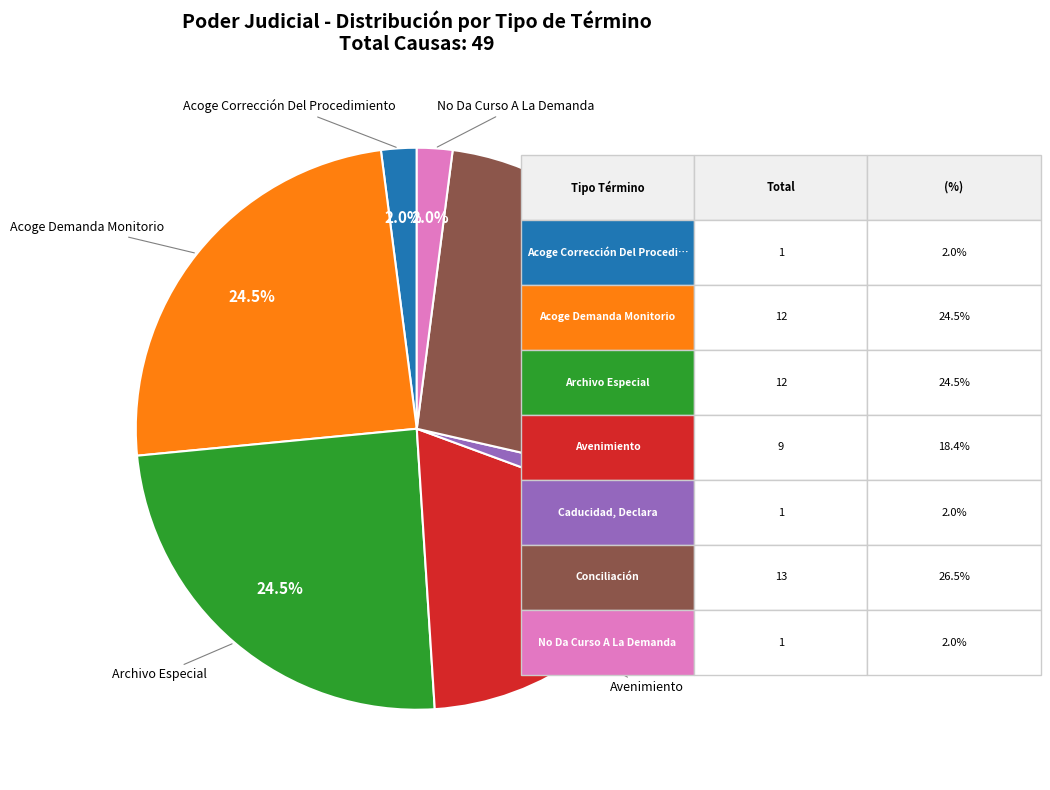

Count the number of slices in the pie.

7